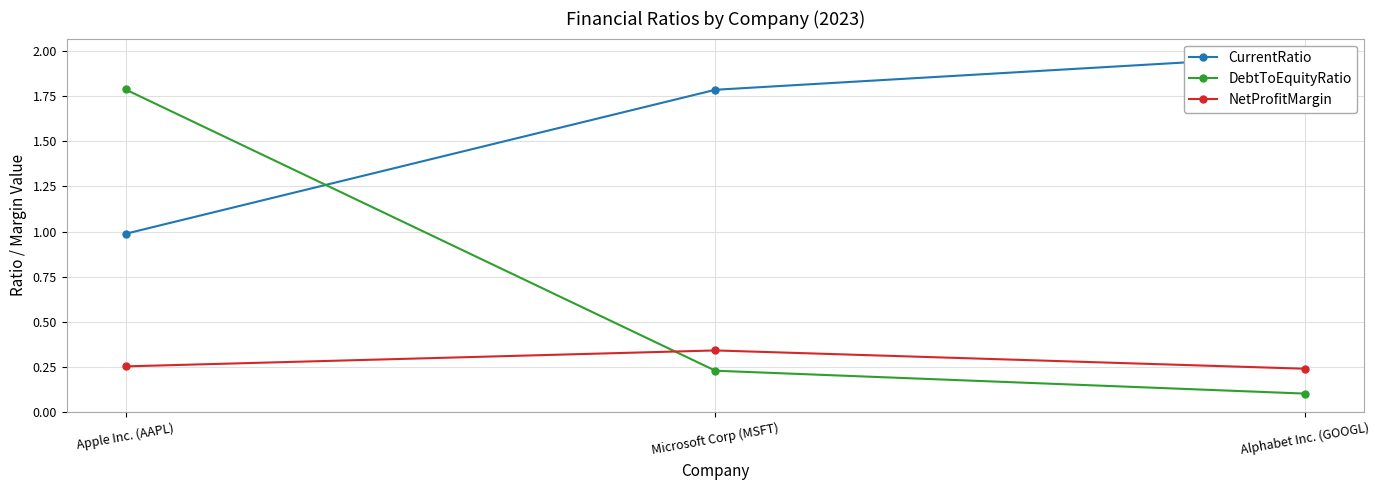

How many lines are shown in the chart?

3